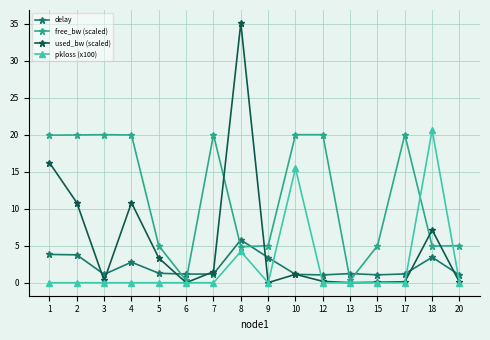

At which label does pkloss (x100) reach its peak?

18